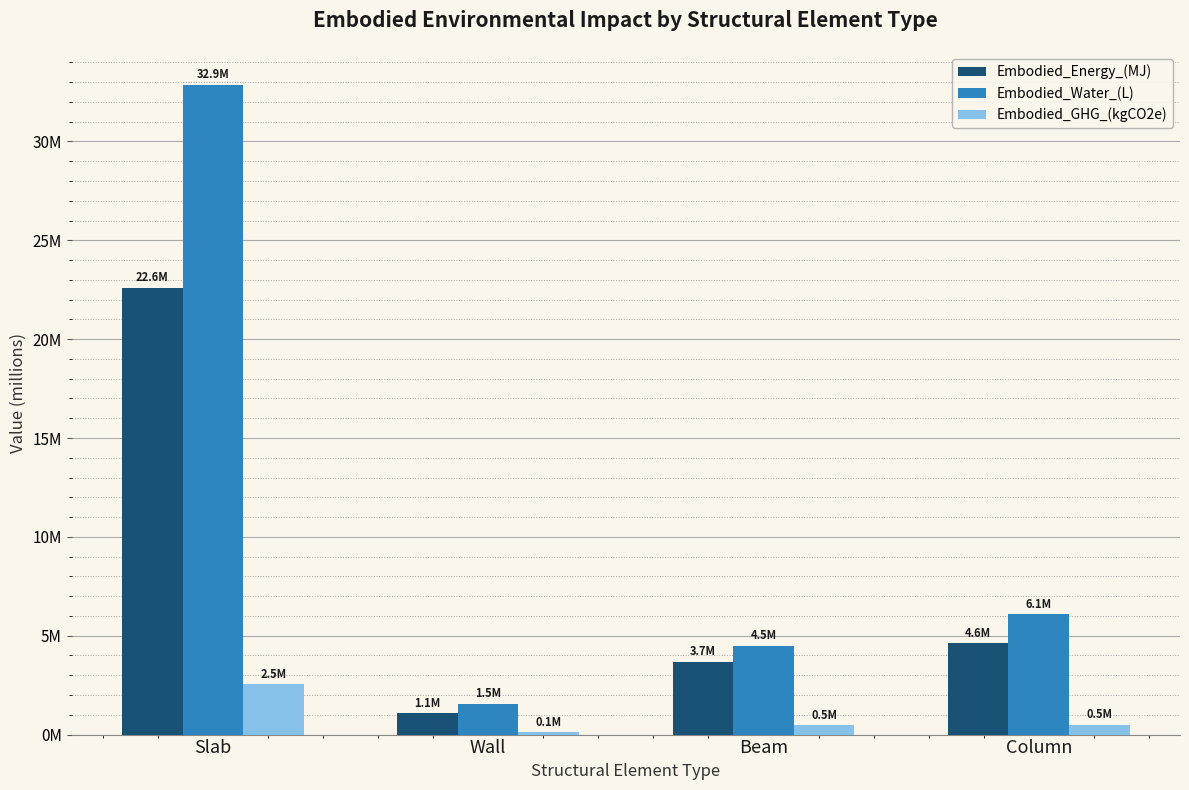

What position from the left is Wall?

2